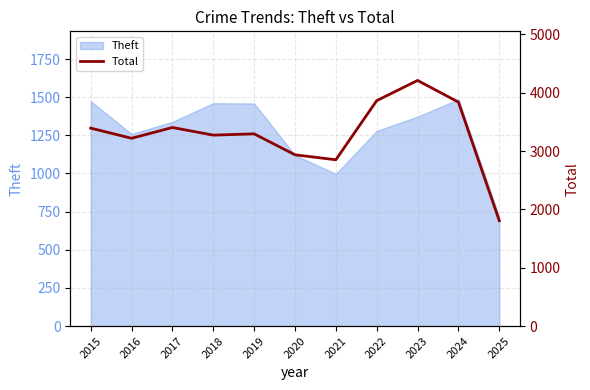

True or false: Theft has a value of 1259 at 2016.

True